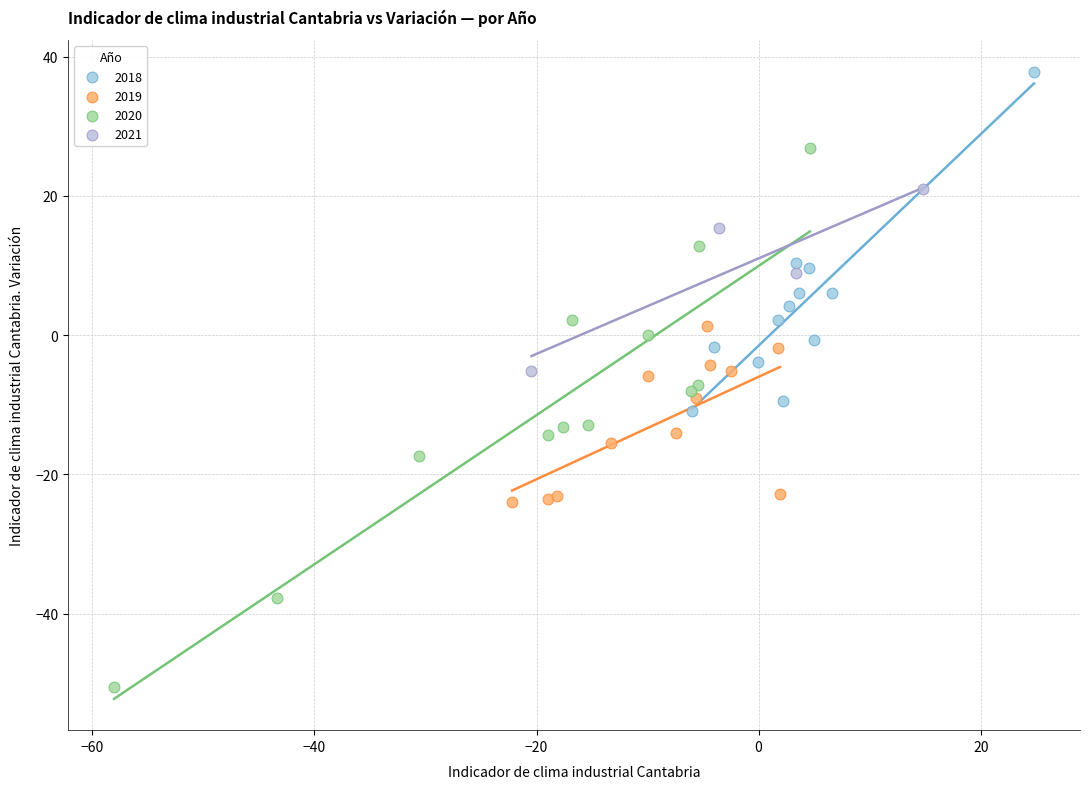

Which series has the widest spread of Y values?

2020